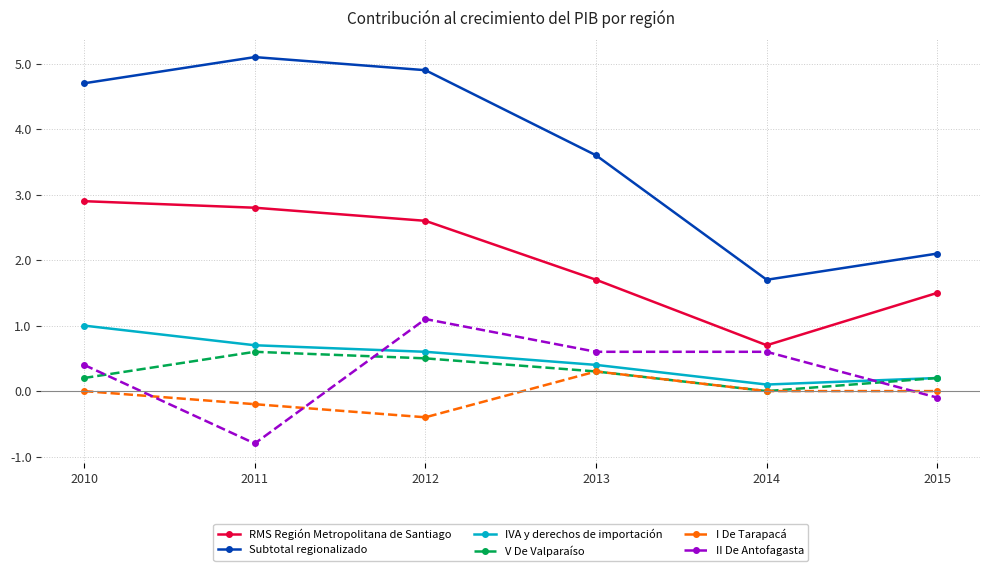

What is the greatest value displayed?

5.1